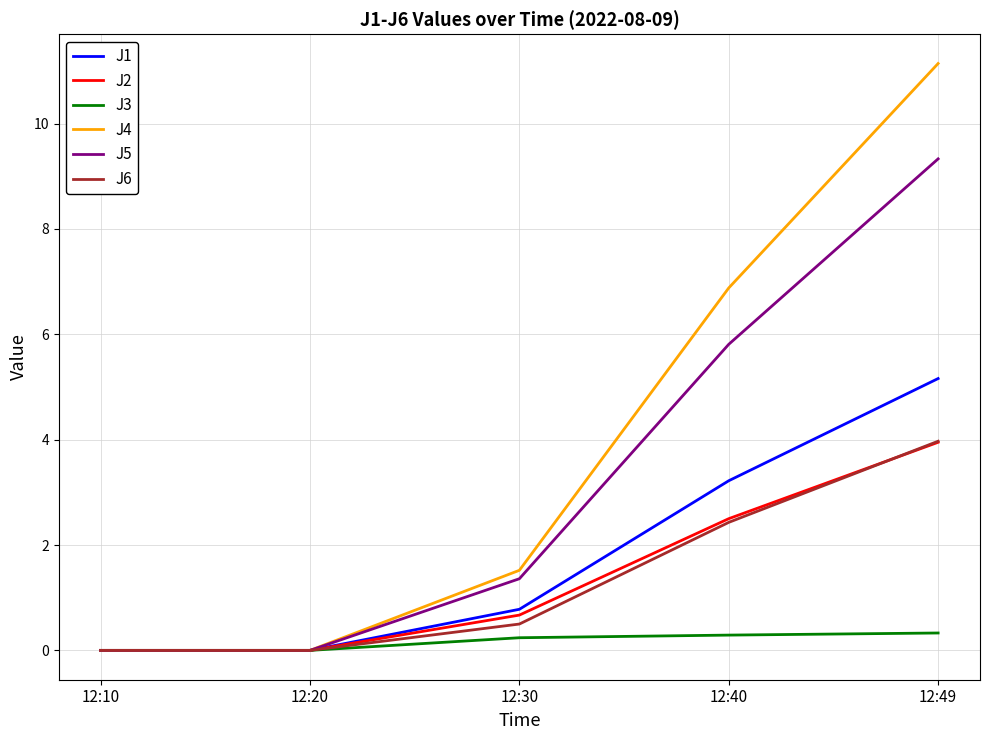

Which series has the widest spread of values?

J4